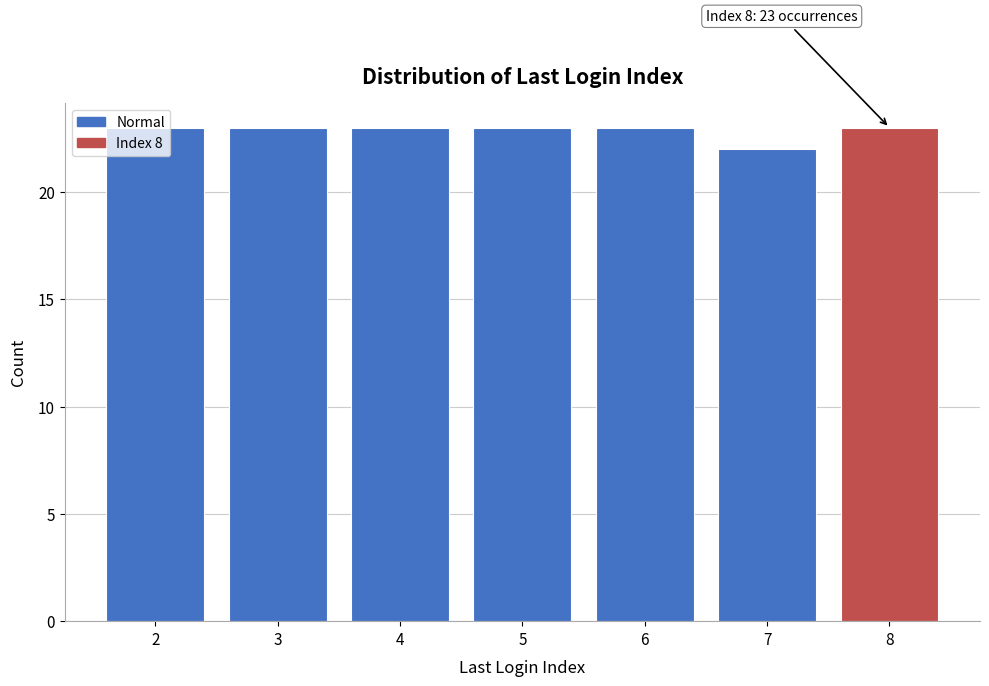

Which label corresponds to the smallest value in the chart?

7